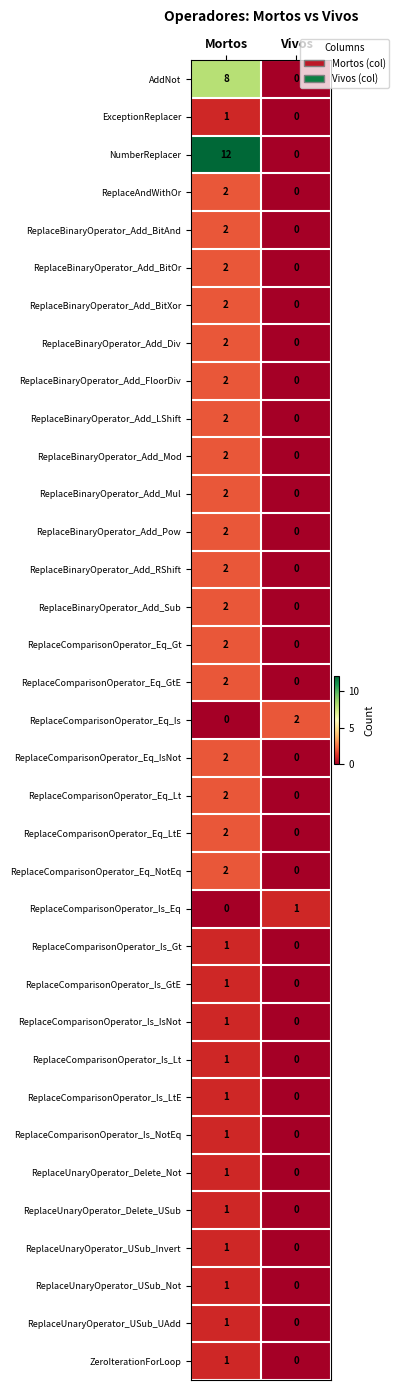

The ExceptionReplacer series shows 0 at Vivos. True or false?

True